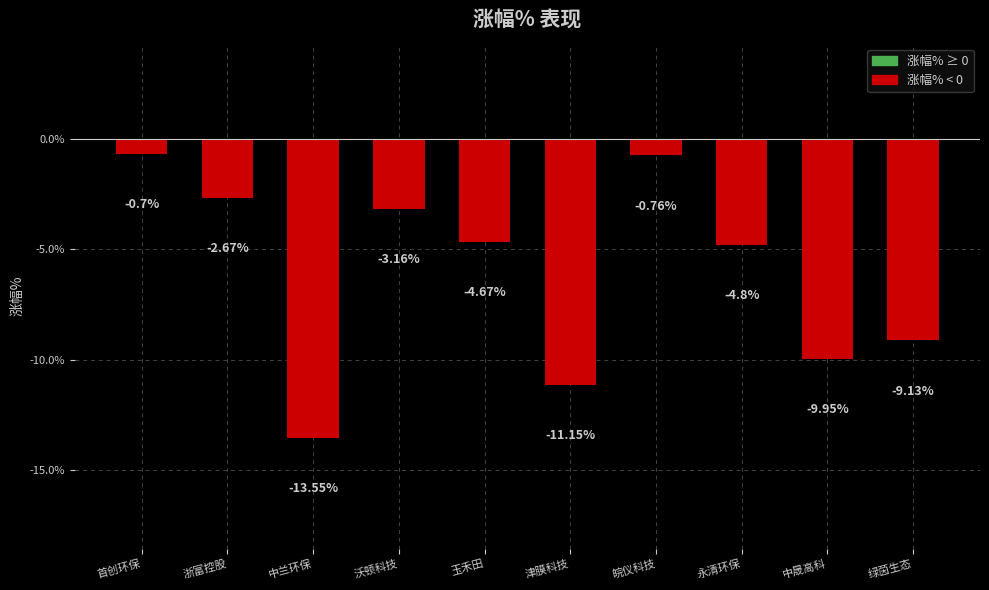

List the labels in order of value, largest first.

首创环保, 皖仪科技, 浙富控股, 沃顿科技, 玉禾田, 永清环保, 绿茵生态, 中晟高科, 津膜科技, 中兰环保